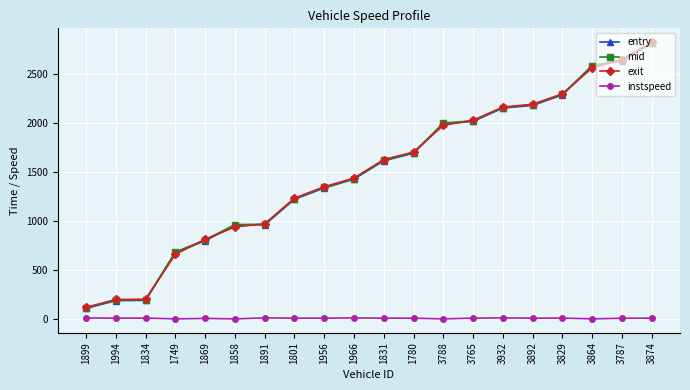

Where is entry nearest to the value 1465?

1966